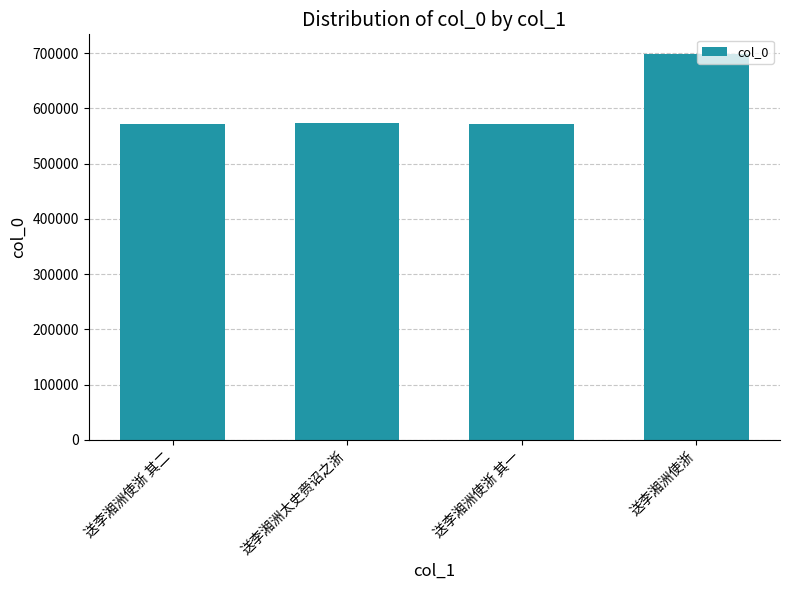

What is the label of the 1st bar from the left?

送李湘洲使浙 其二